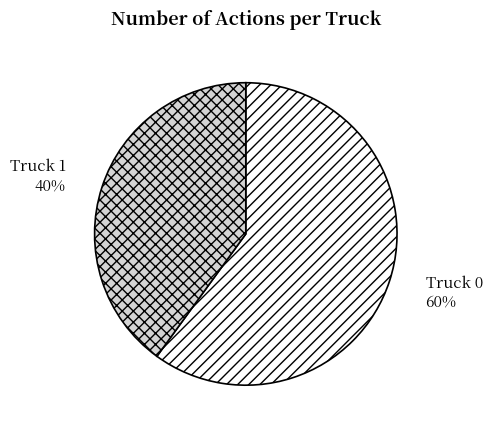

The Truck 1 slice represents 27% of the pie. True or false?

False